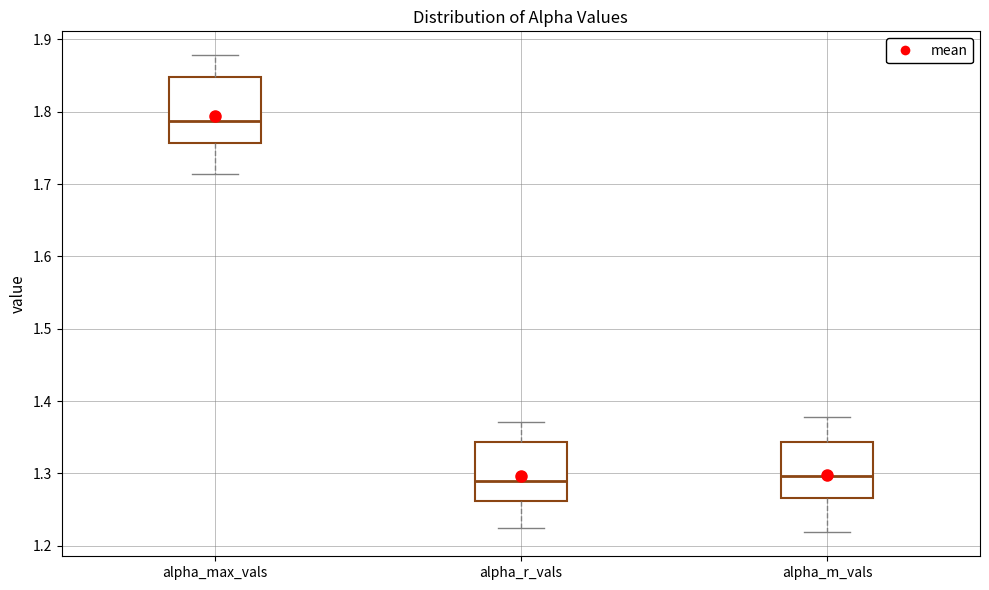

Where does the upper whisker of the box for alpha_m_vals end on the y-axis? The values are not printed on the chart, so give them approximately, as read against the axis.

1.38